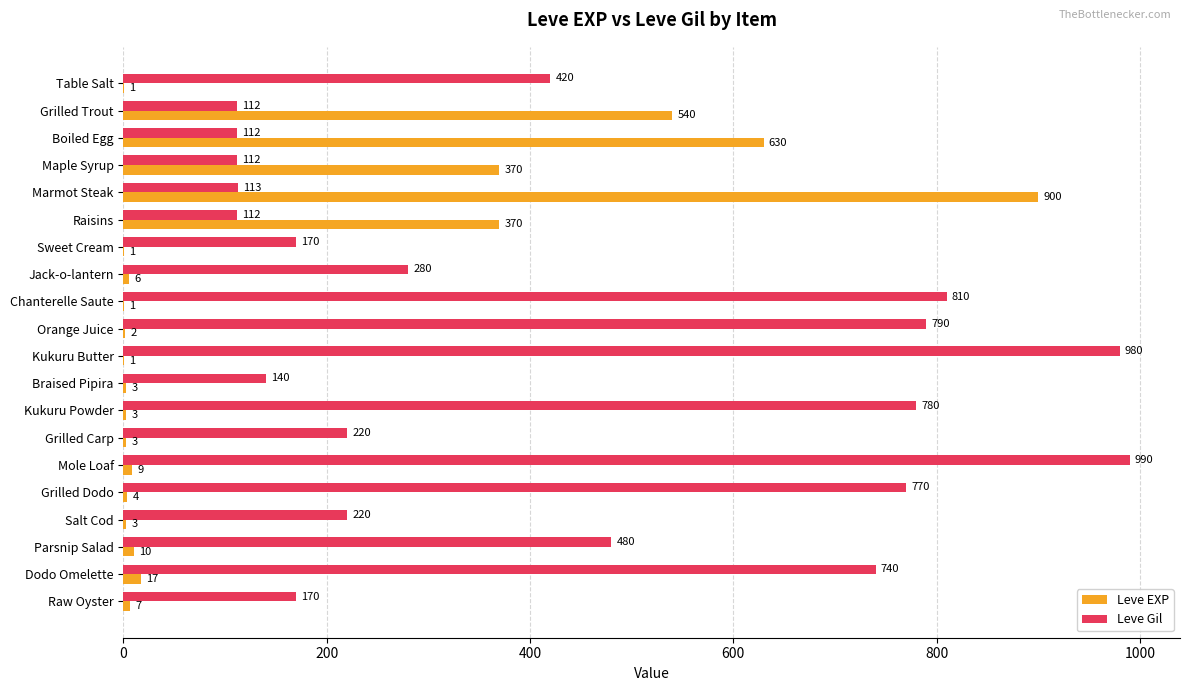

How many series are shown in this chart?

2